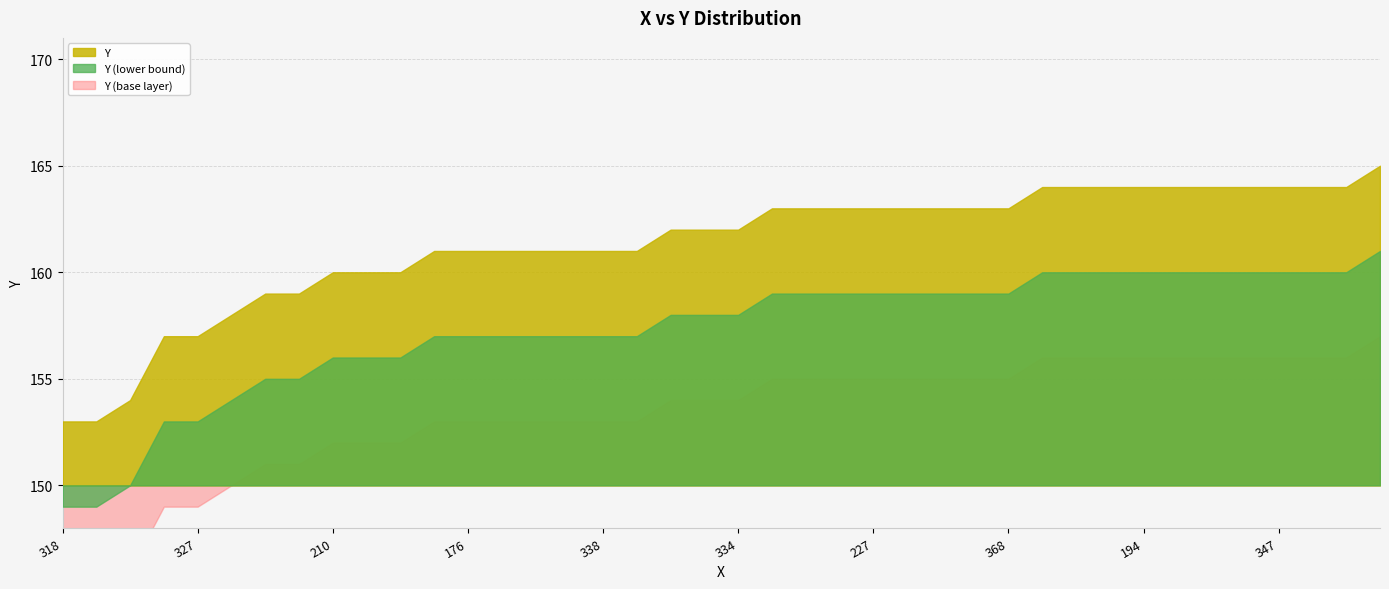

What is the difference between the values at 181 and 171?

2